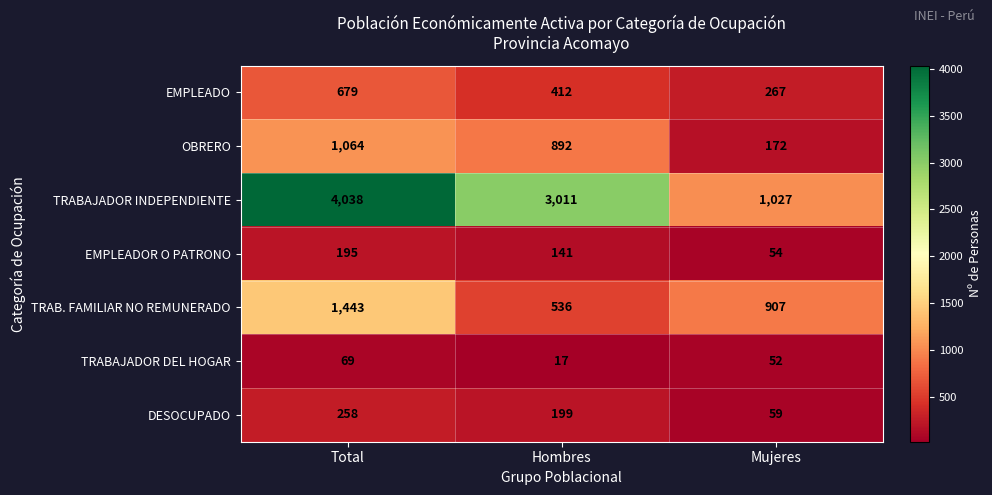

Is it true that DESOCUPADO equals 59 at Mujeres?

True